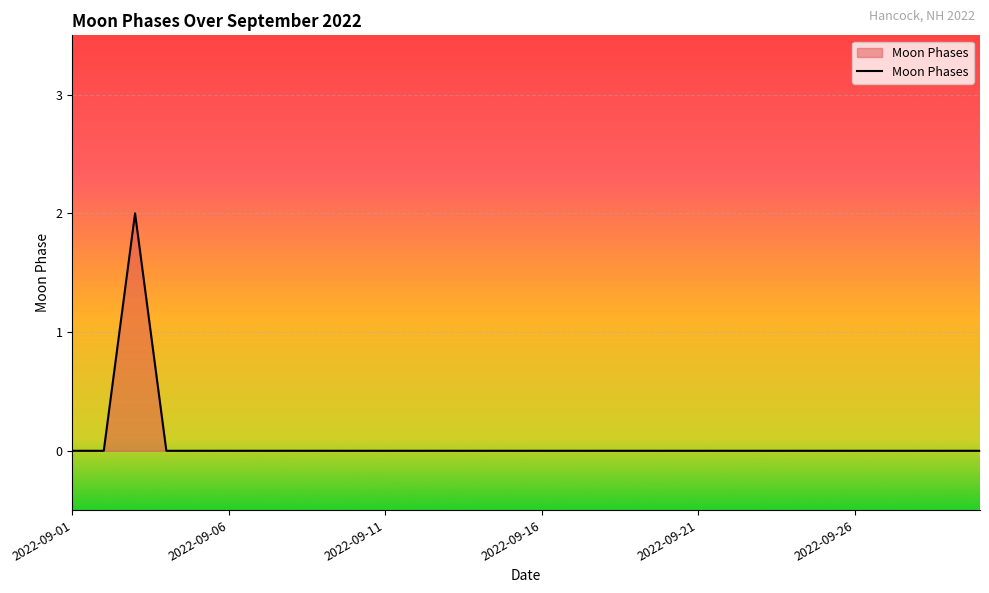

Does the chart have visible grid lines?

Yes